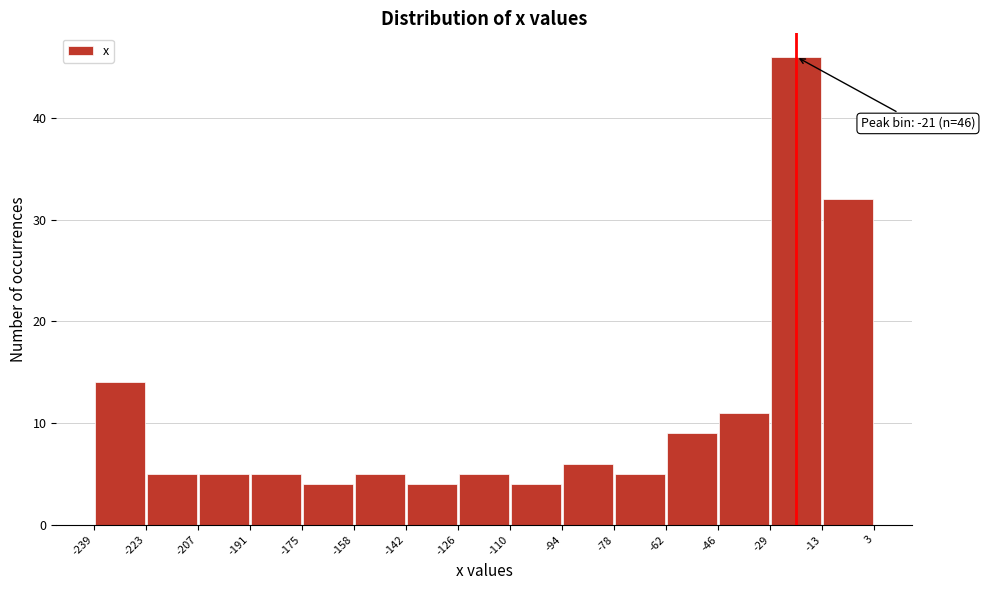

Over which range of the x-axis is the bar tallest?

-29 to -13